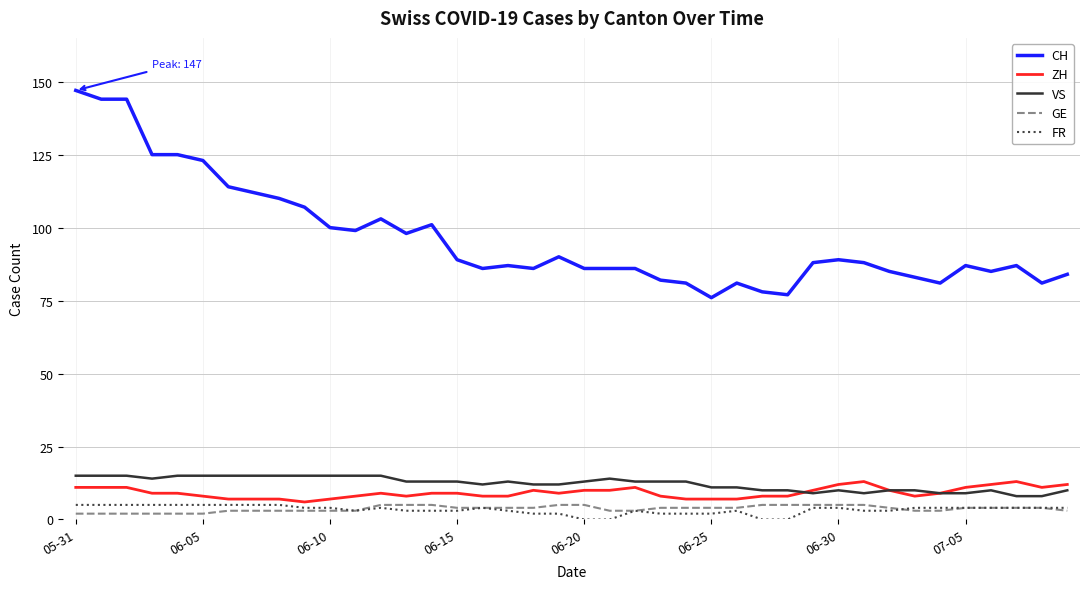

Which series has the largest total across all categories?

CH